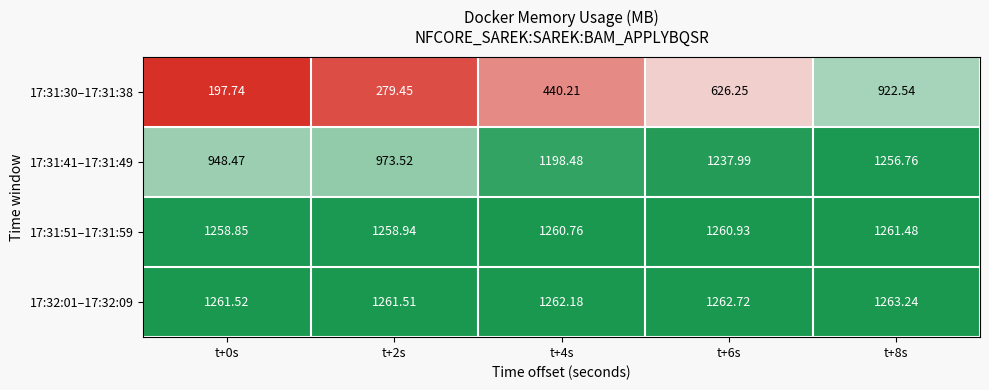

How many series are shown in this chart?

4